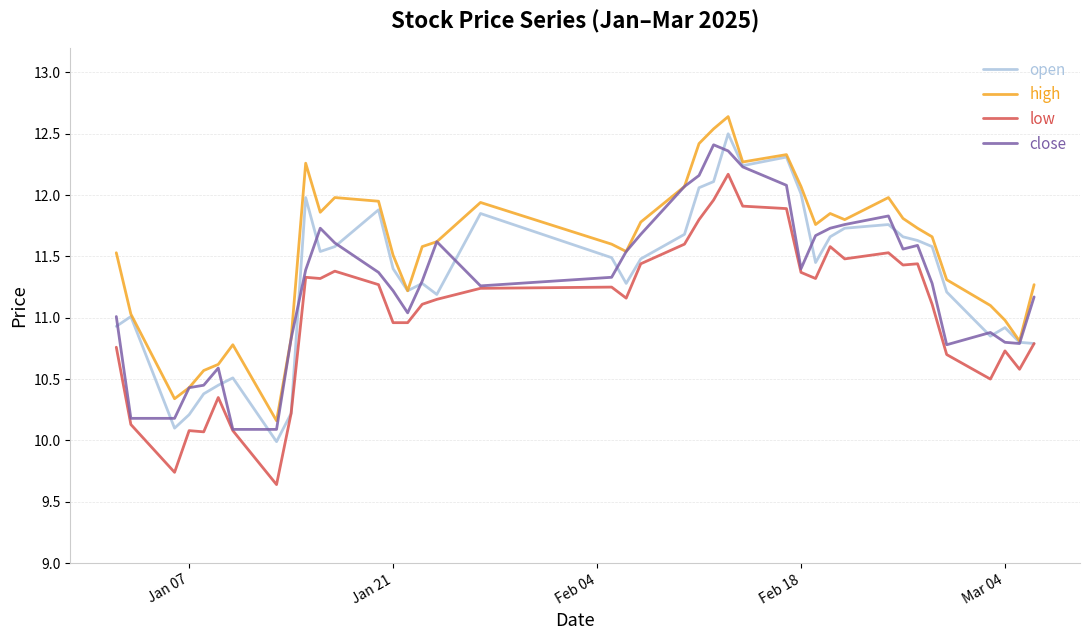

What is the sum of all close values?

451.5